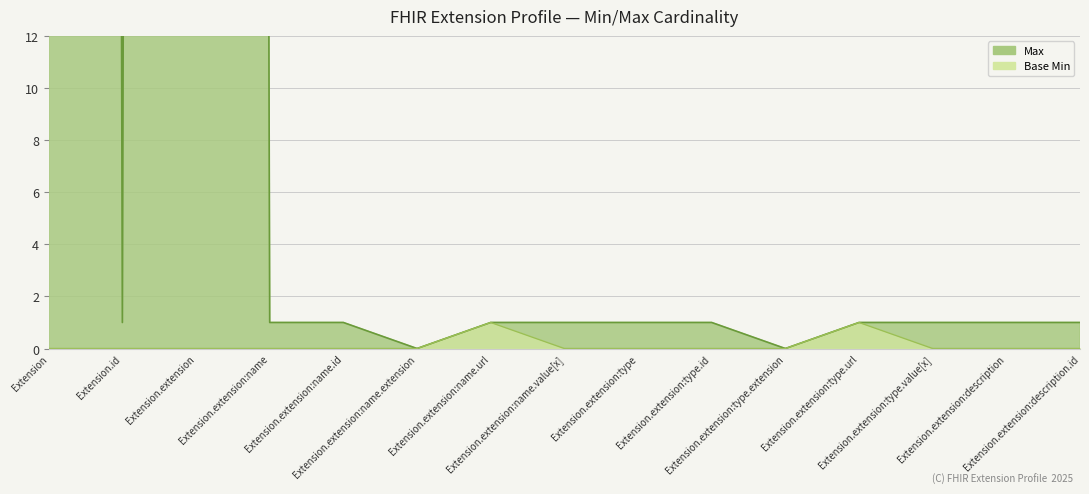

At which label does Max first exceed 1?

Extension